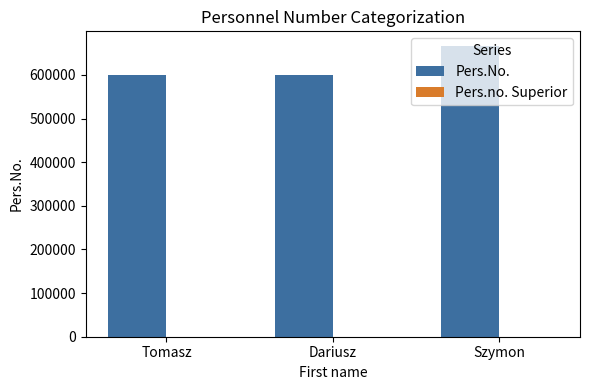

Between Dariusz and Szymon, which is larger?

Szymon